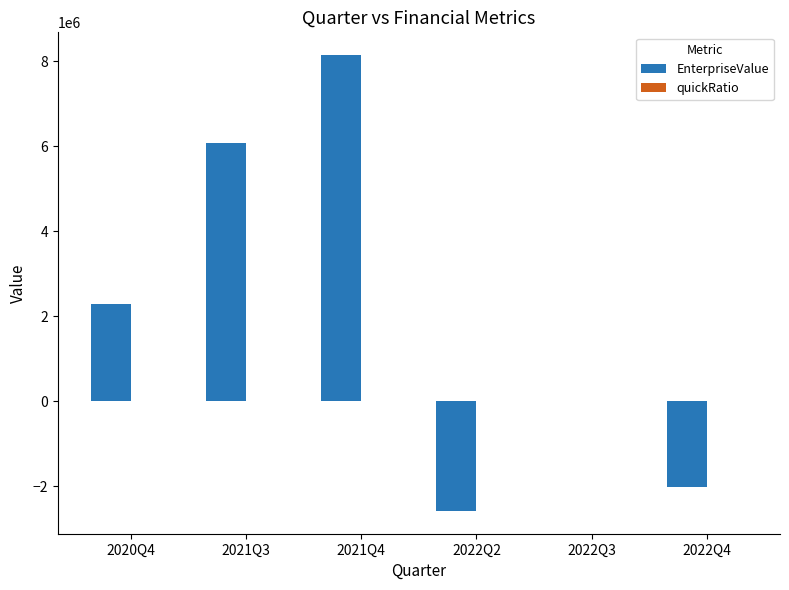

What is the sum of all EnterpriseValue values?

11899116.0